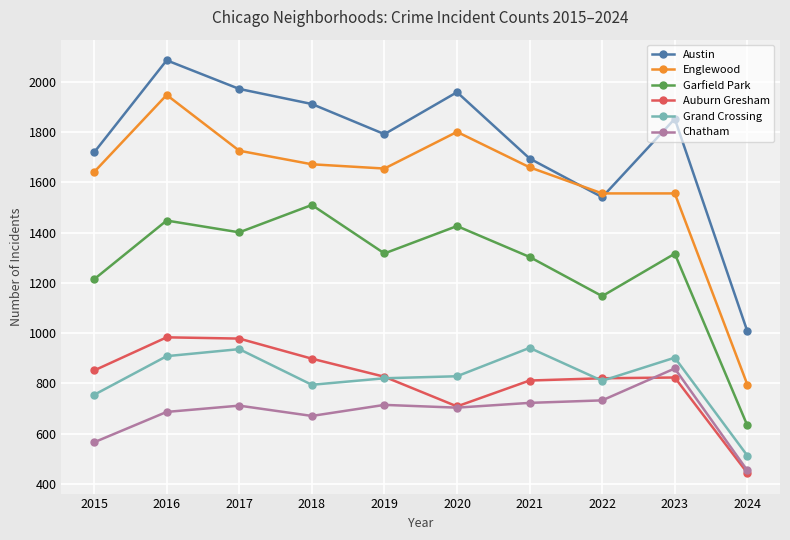

Does the chart display data point markers on the line(s)?

Yes